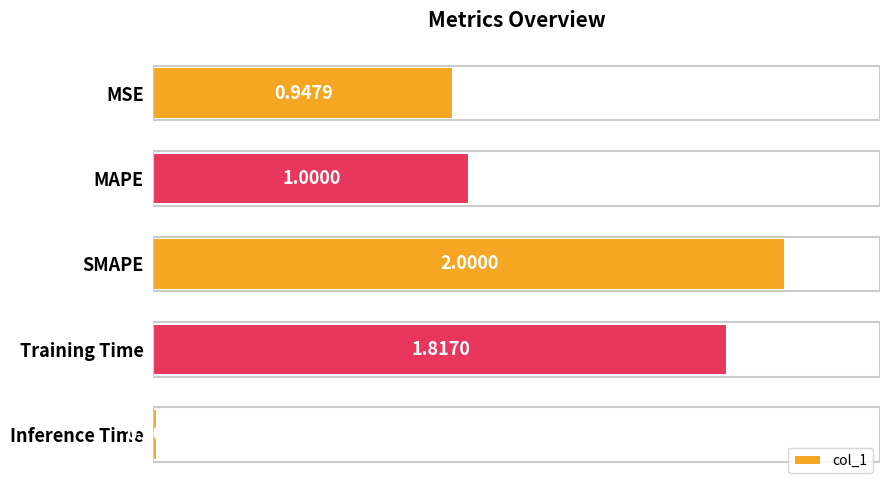

Where is the data nearest to the value 1?

MAPE